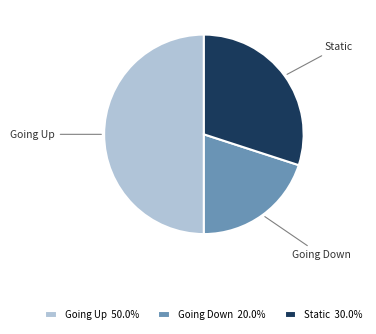

Count the number of slices in the pie.

3